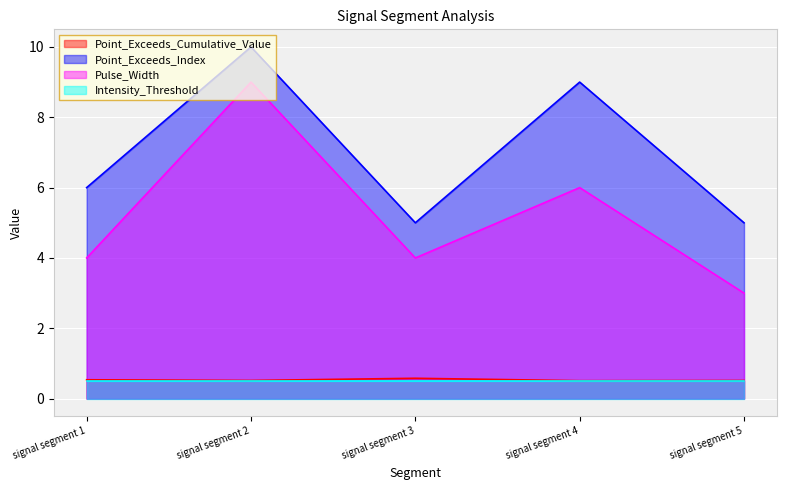

What is the difference between the highest and lowest values at signal segment 5?

4.5